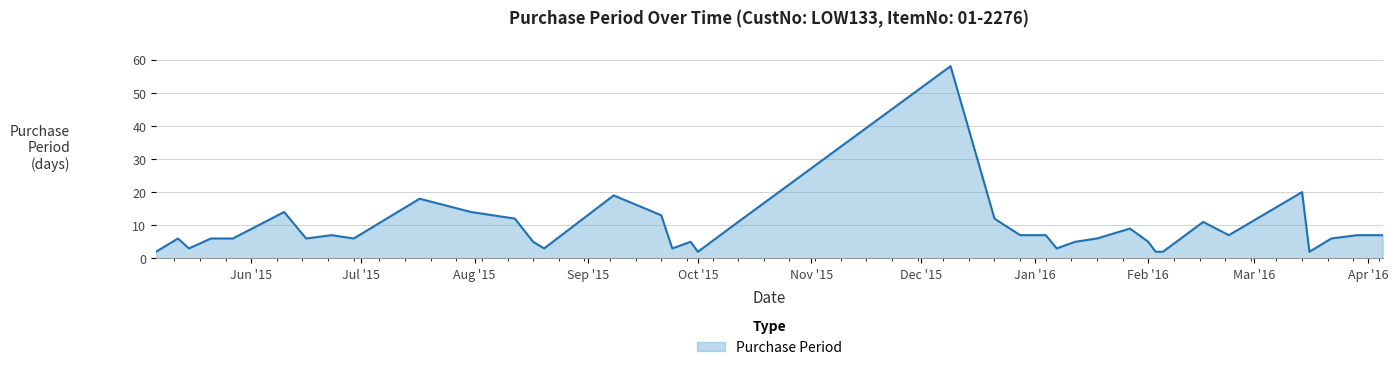

What is the average value?

9